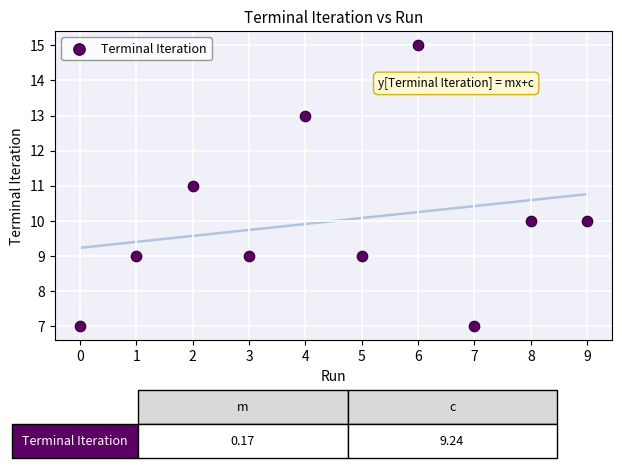

What is the average Y value?

10